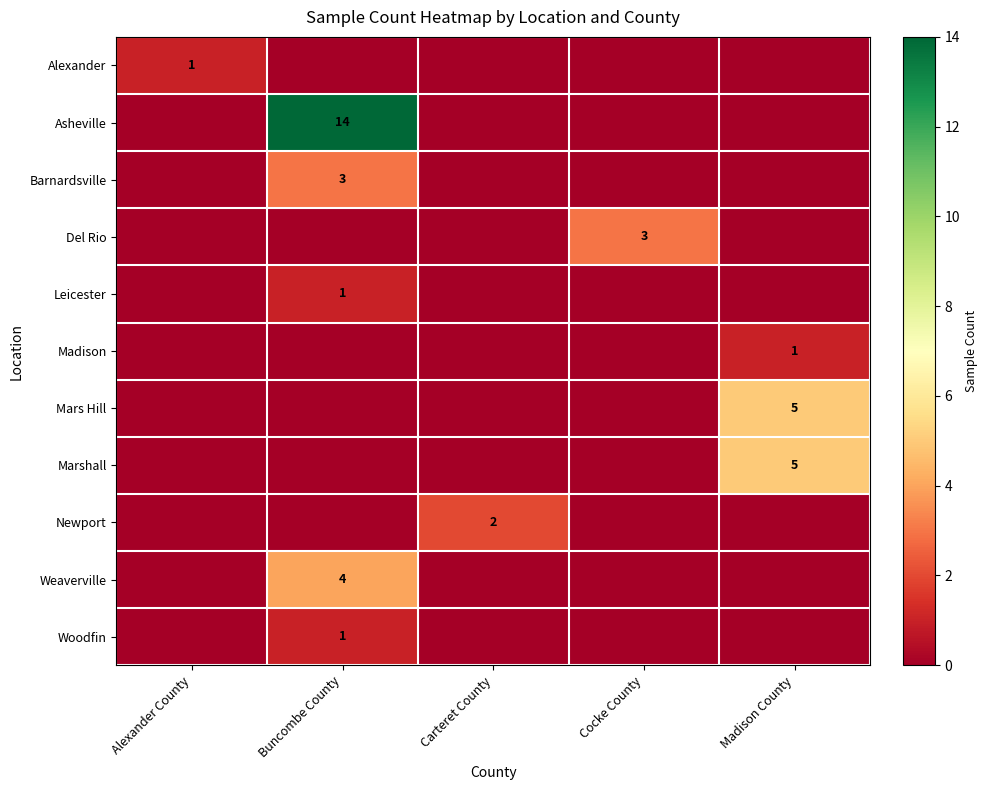

The Del Rio series shows 3 at Cocke County. True or false?

True